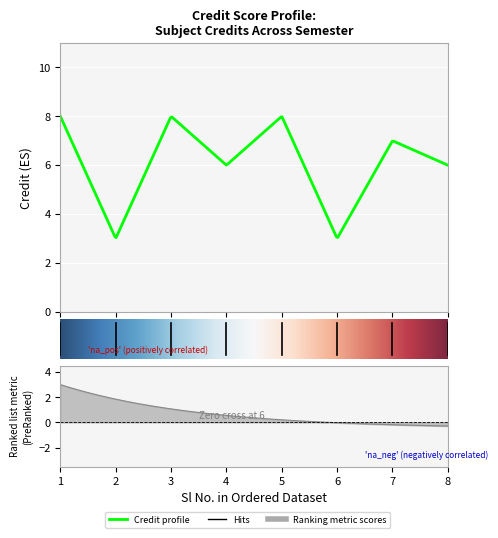

Between 6 and 2, which is larger?

6